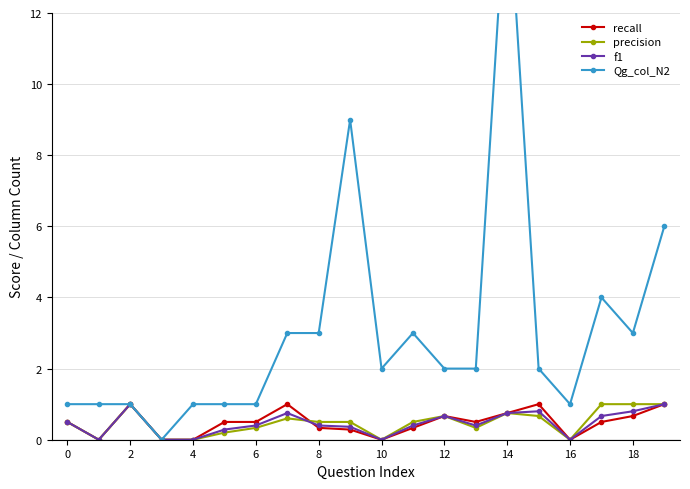

At which category is the sum across all series the highest?

14